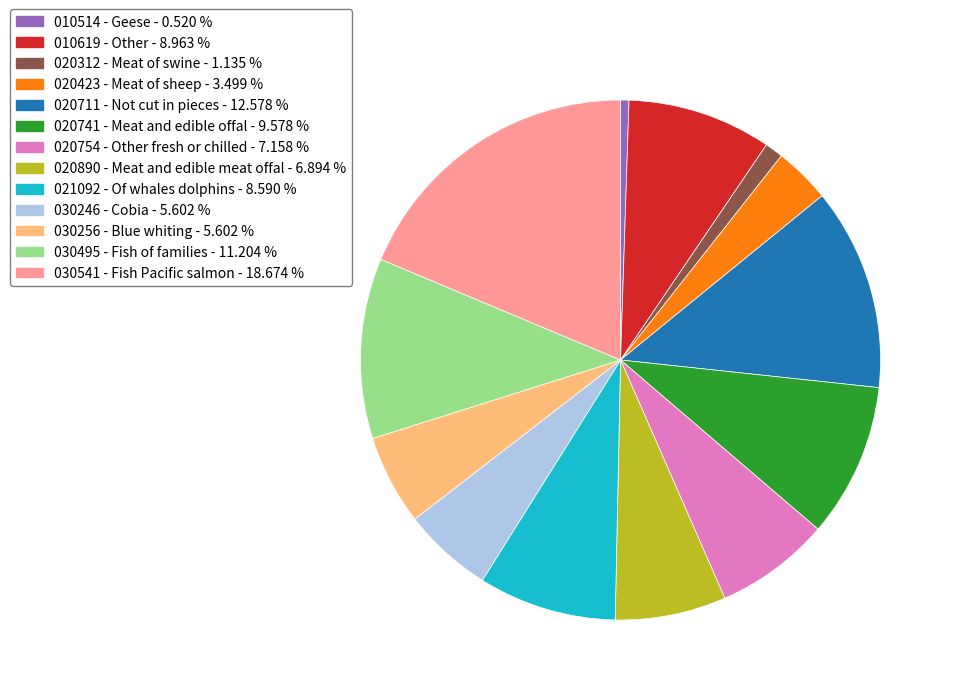

Do 030256 - Blue whiting - 5.602 % and 020741 - Meat and edible offal - 9.578 % together represent more than half of the pie?

No